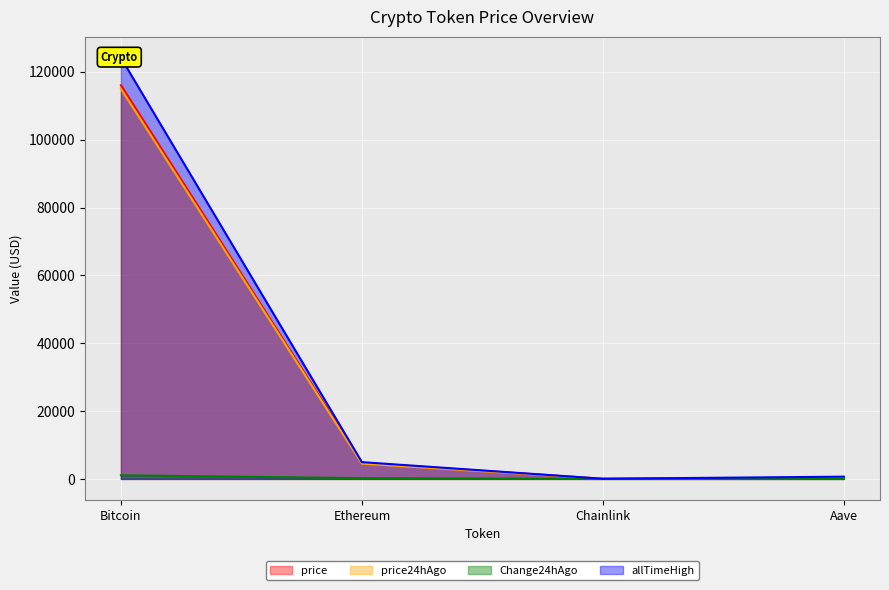

At Bitcoin, list the series in order from smallest to largest.

Change24hAgo, price24hAgo, price, allTimeHigh